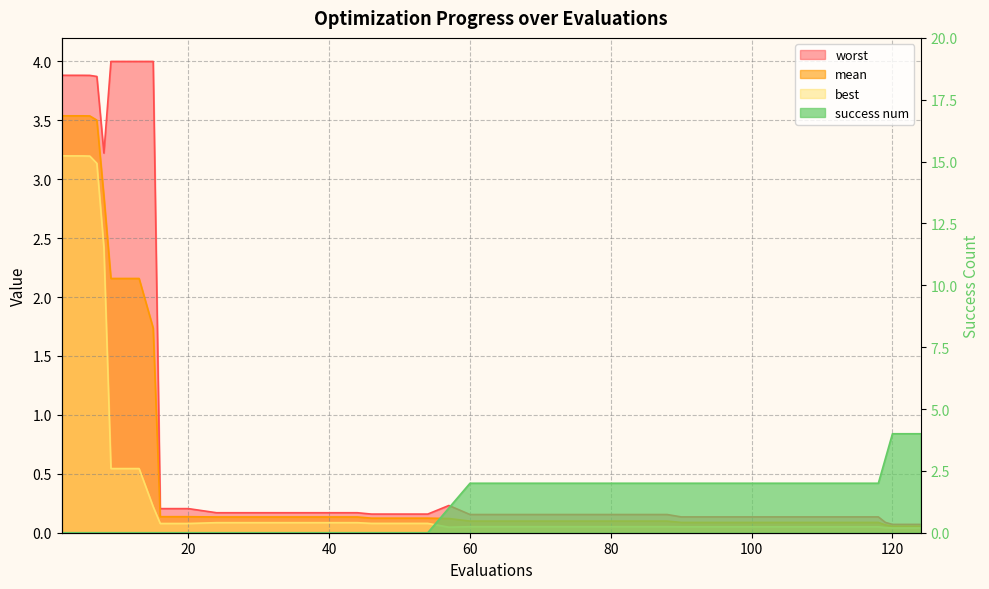

Reading left to right, what are all the values shown in this chart?

mean: 3.5	3.5	3.5	3.5	3.5	2.9	2.2	2.2	1.7	0.1	0.1	0.1	0.1	0.1	0.1	0.1	0.1	0.1	0.1	0.1	0.1	0.1	0.1	0.1	0.1	0.1	0.1	0.1	0.1	0.1	0.1	0.1	0.1	0.1	0.1	0.1	0.1	0.1	0.1	0.1
best: 3.2	3.2	3.2	3.2	3.1	2.4	0.5	0.5	0.2	0.1	0.1	0.1	0.1	0.1	0.1	0.1	0.1	0.1	0.1	0.1	0.0	0.1	0.1	0.1	0.1	0.1	0.1	0.1	0.1	0.1	0.1	0.1	0.1	0.1	0.1	0.1	0.1	0.0	0.0	0.0
worst: 3.9	3.9	3.9	3.9	3.9	3.2	4.0	4.0	4.0	0.2	0.2	0.2	0.2	0.2	0.2	0.2	0.2	0.2	0.2	0.2	0.2	0.2	0.2	0.2	0.2	0.2	0.2	0.2	0.2	0.1	0.1	0.1	0.1	0.1	0.1	0.1	0.1	0.1	0.1	0.1
success num: 0.0	0.0	0.0	0.0	0.0	0.0	0.0	0.0	0.0	0.0	0.0	0.0	0.0	0.0	0.0	0.0	0.0	0.0	0.0	0.0	1.0	2.0	2.0	2.0	2.0	2.0	2.0	2.0	2.0	2.0	2.0	2.0	2.0	2.0	2.0	2.0	2.0	3.0	4.0	4.0